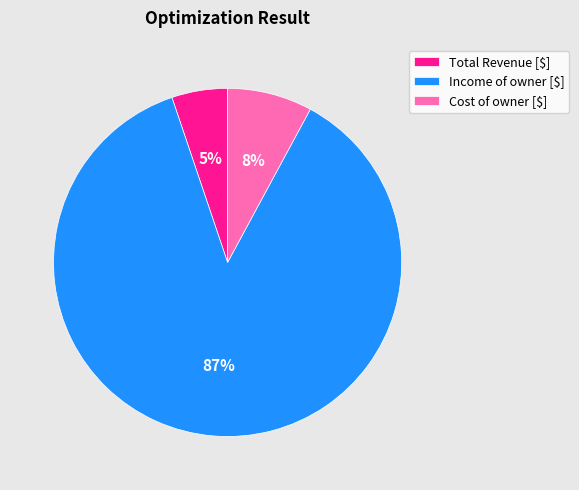

What percentage is the Income of owner [$] slice, to the nearest percent?

87%